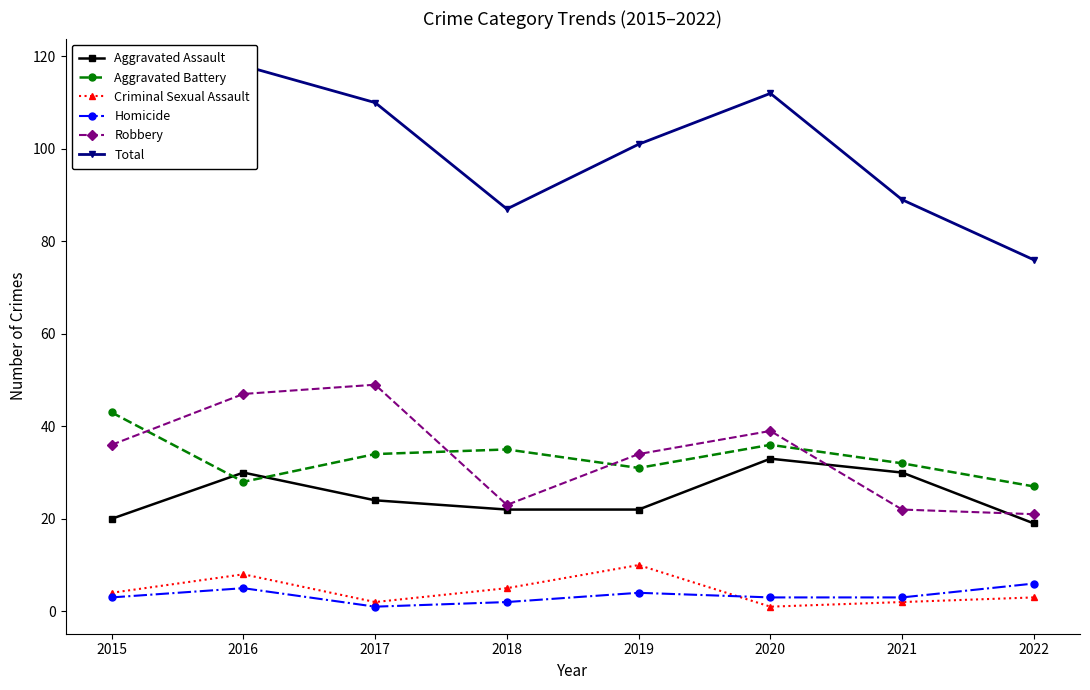

Which category has the lowest value in the Aggravated Assault series?

2022